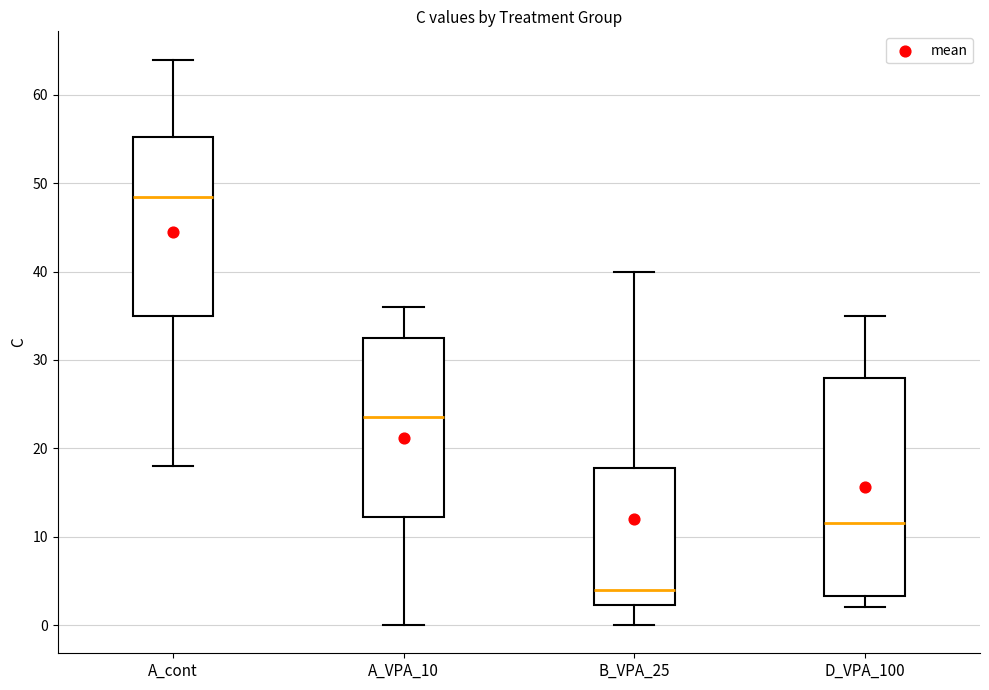

Which box's median line is the lowest?

B_VPA_25